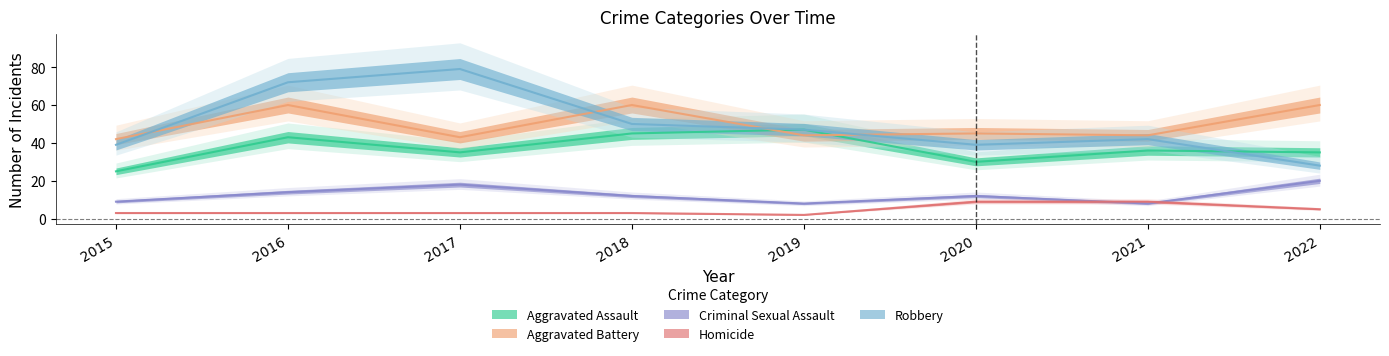

True or false: Aggravated Assault has more than 1 interior local peaks.

True